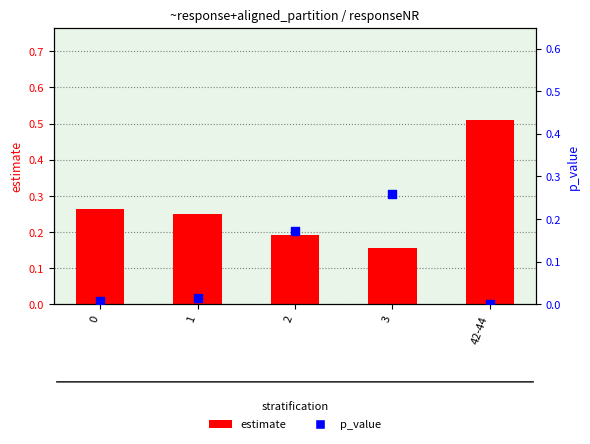

Which series contains the lowest Y value?

p_value